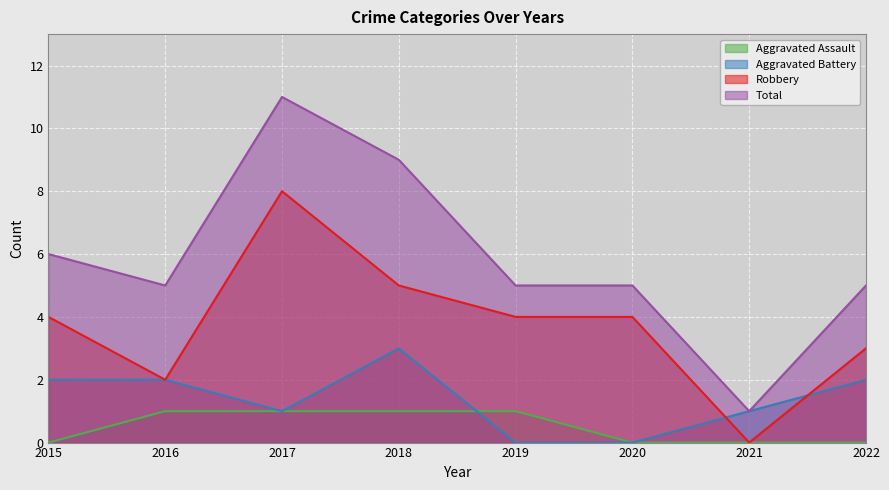

How many lines are shown in the chart?

4